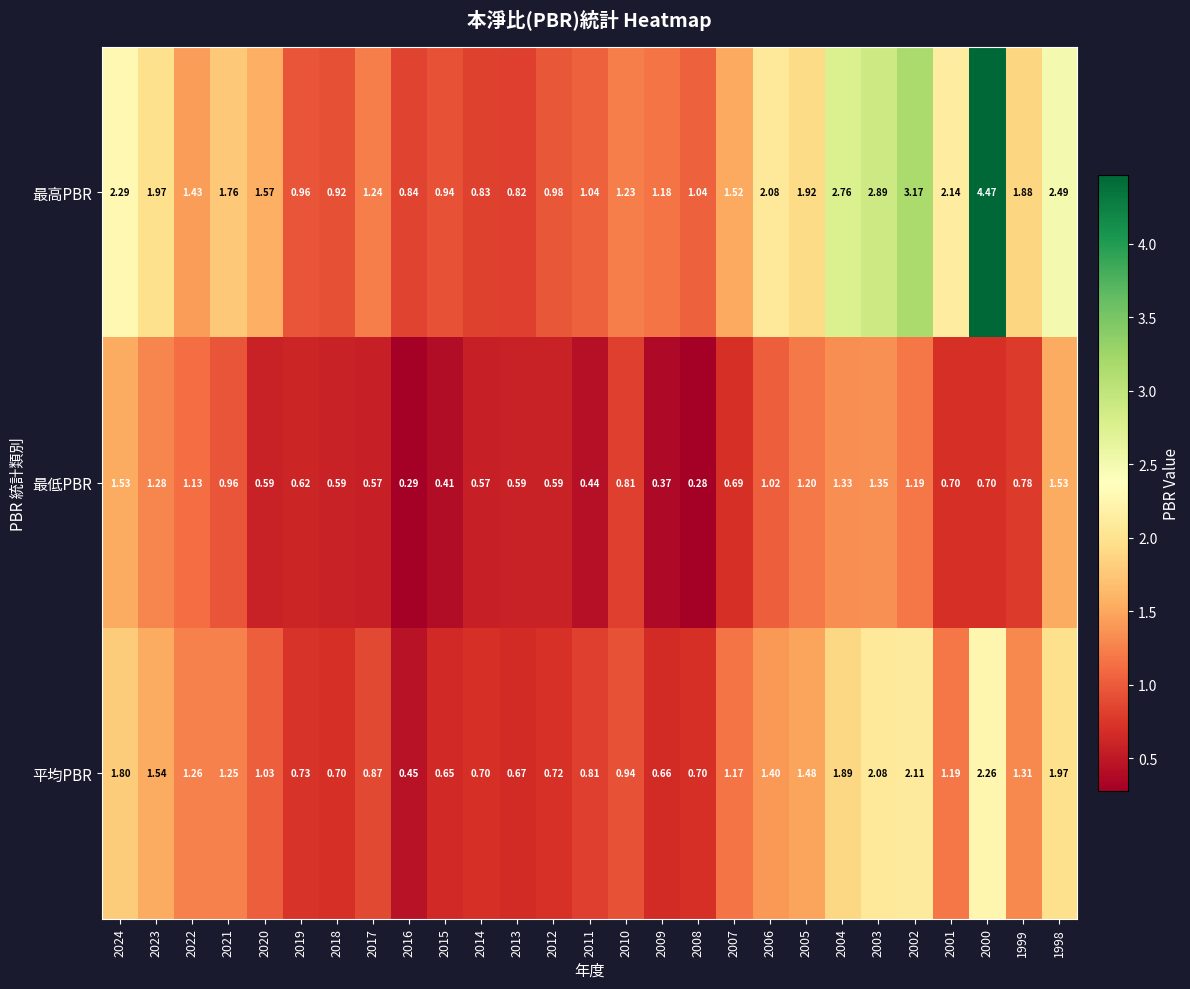

Between 2020 and 2019, which series saw the biggest shift?

最高PBR